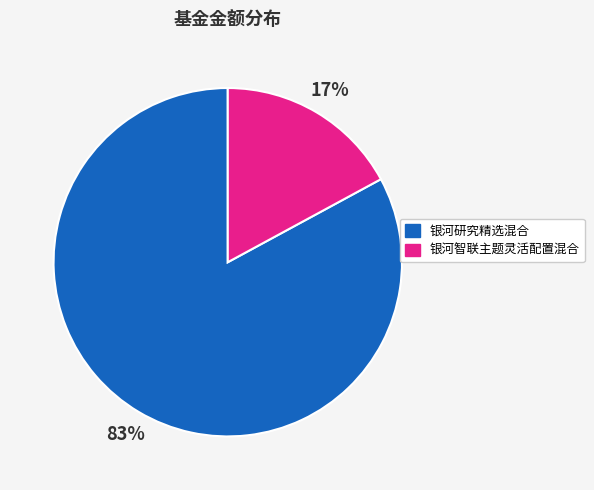

What percentage is the 银河智联主题灵活配置混合 slice, to the nearest percent?

17%